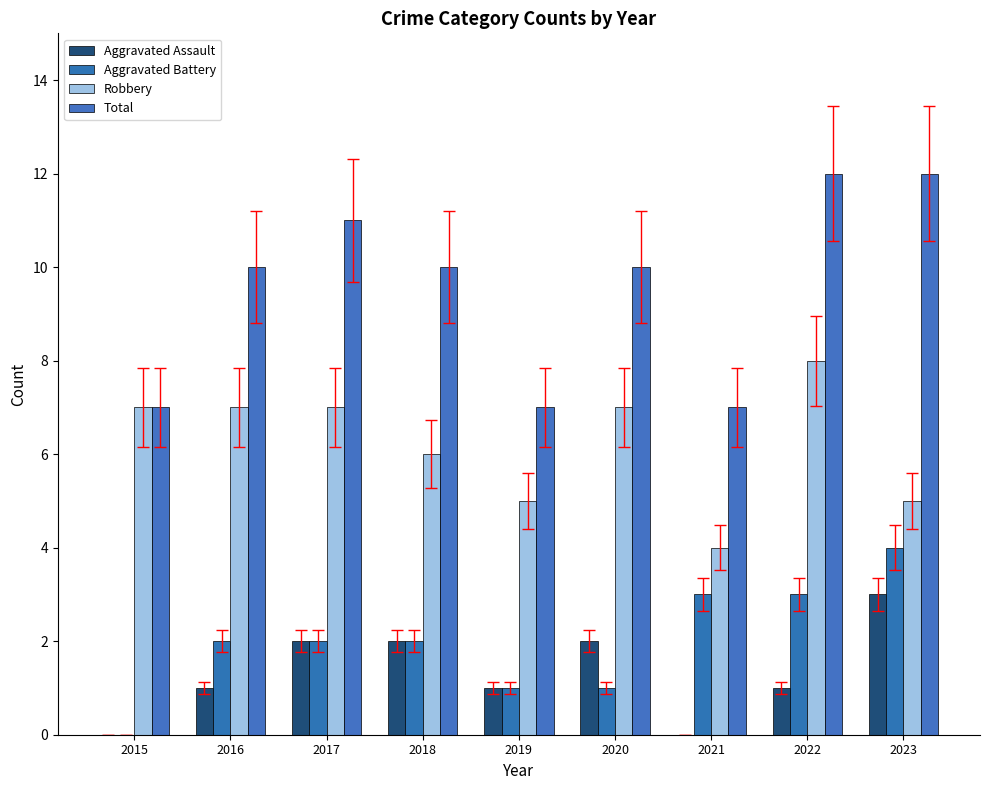

Does the chart contain stacked bars?

No